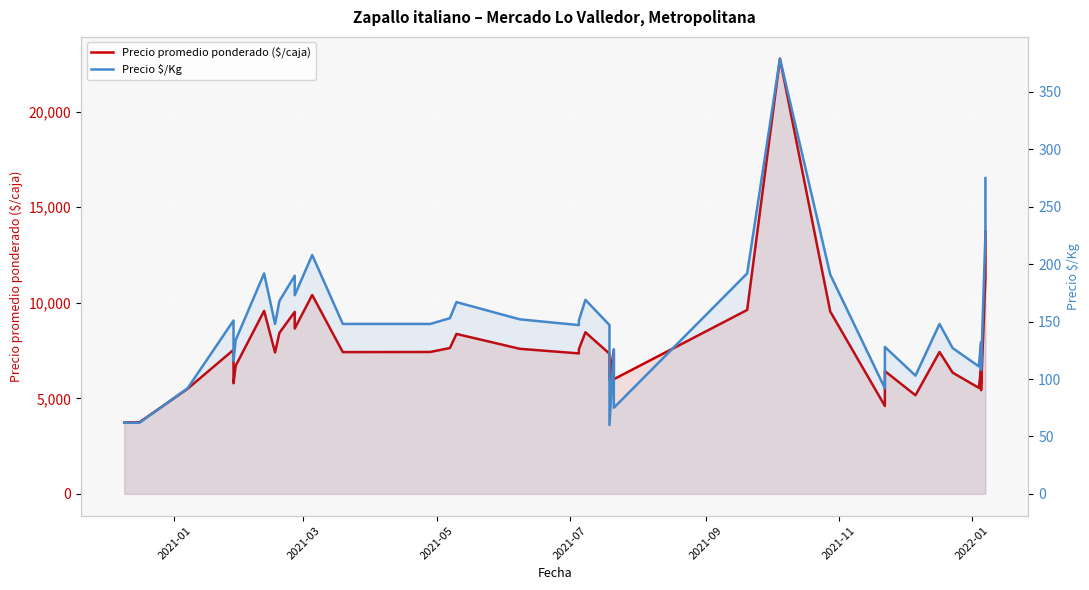

What is the difference between the maximum and minimum values in the Precio $/Kg series?

319